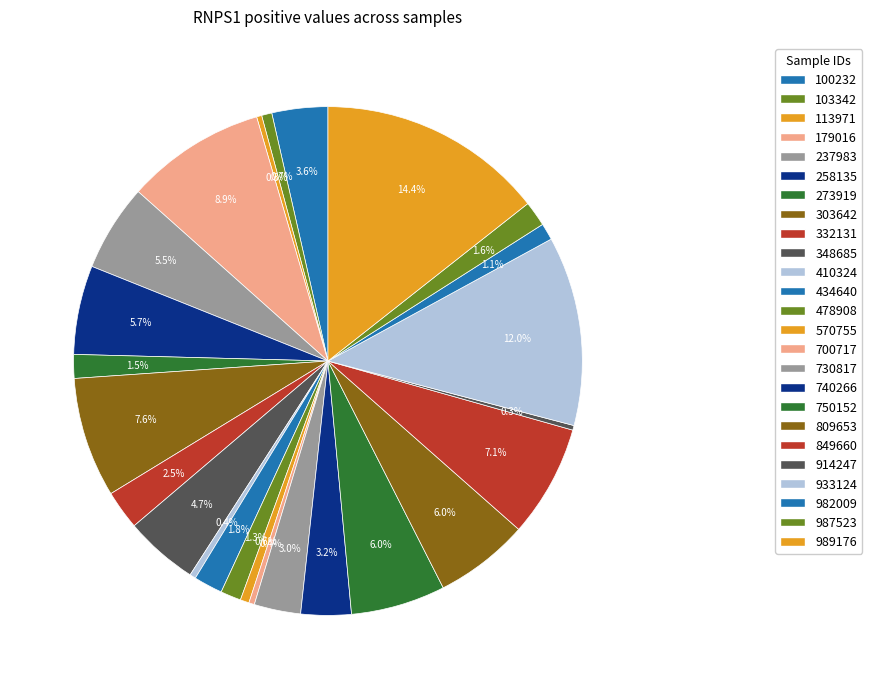

How many segments does this pie chart have?

25